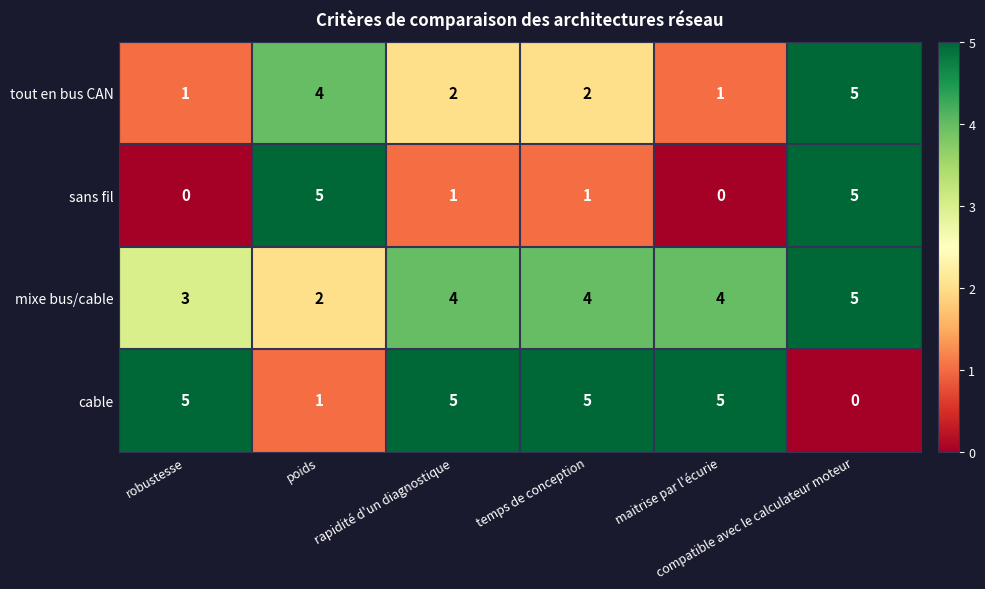

Which series has the largest total across all categories?

mixe bus/cable